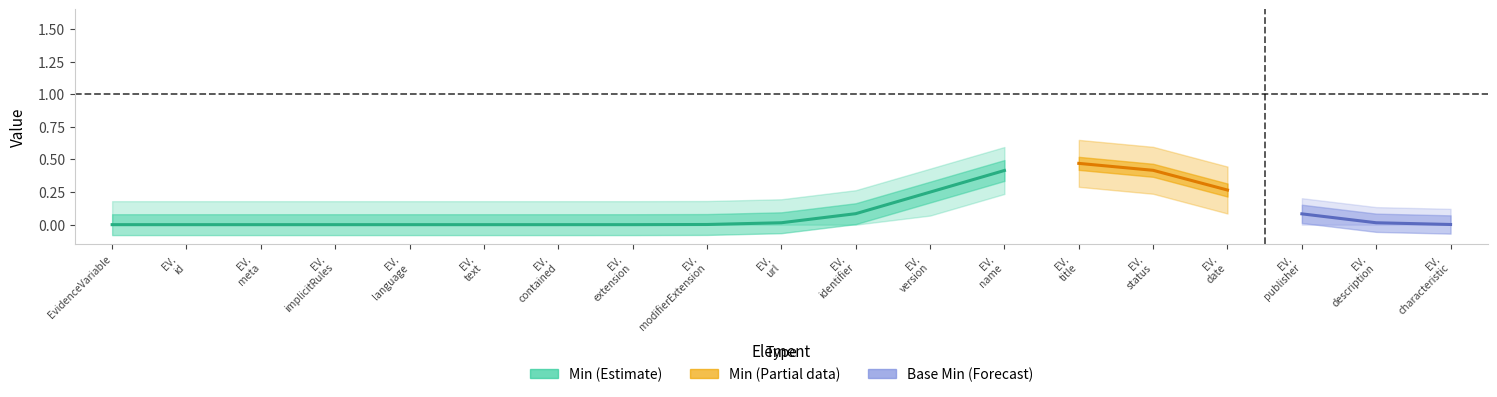

Where is Min nearest to the value 0?

EvidenceVariable